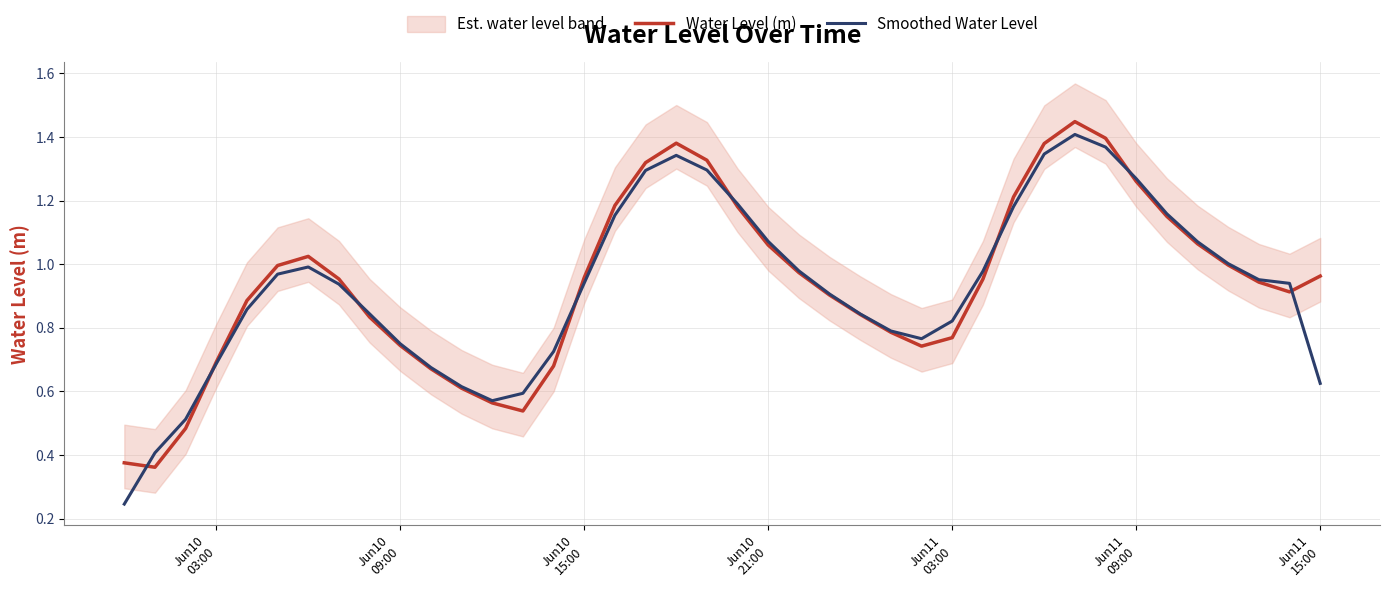

Which series has the largest total across all categories?

Water Level (m)